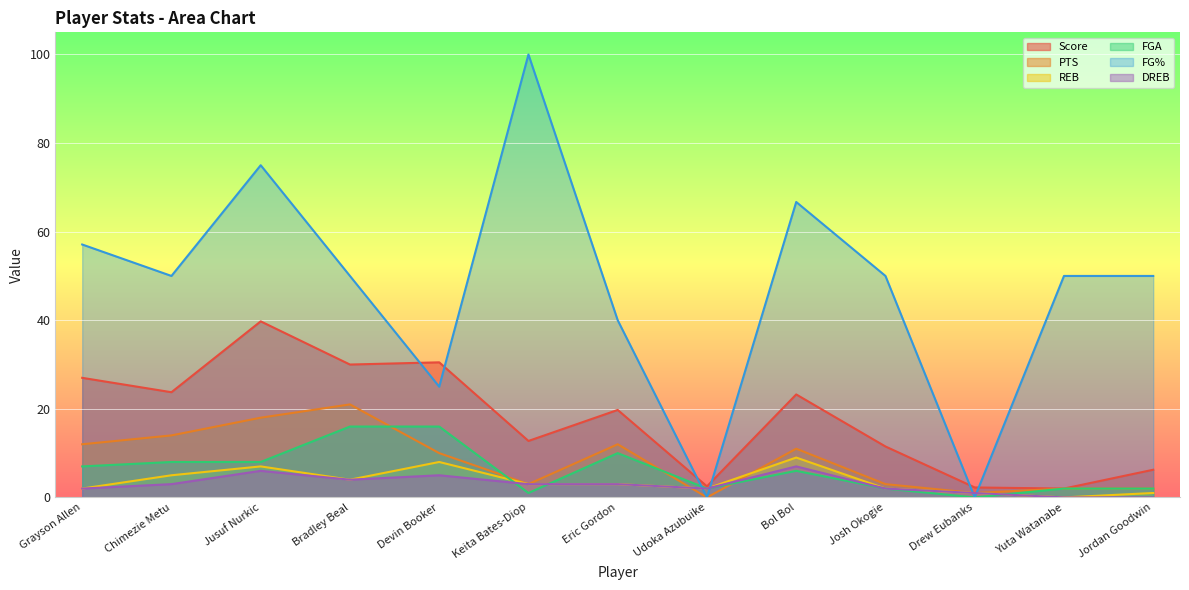

At which category does the chart reach its minimum across all series?

Udoka Azubuike